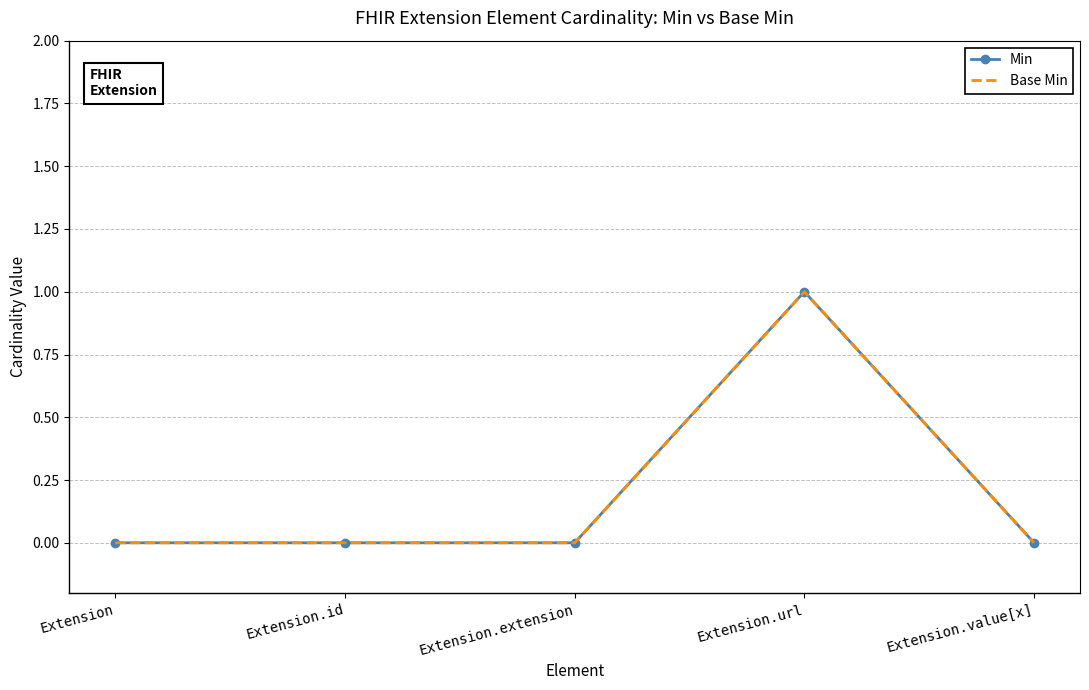

In Base Min, how many points are higher than both neighbors (excluding endpoints)?

1